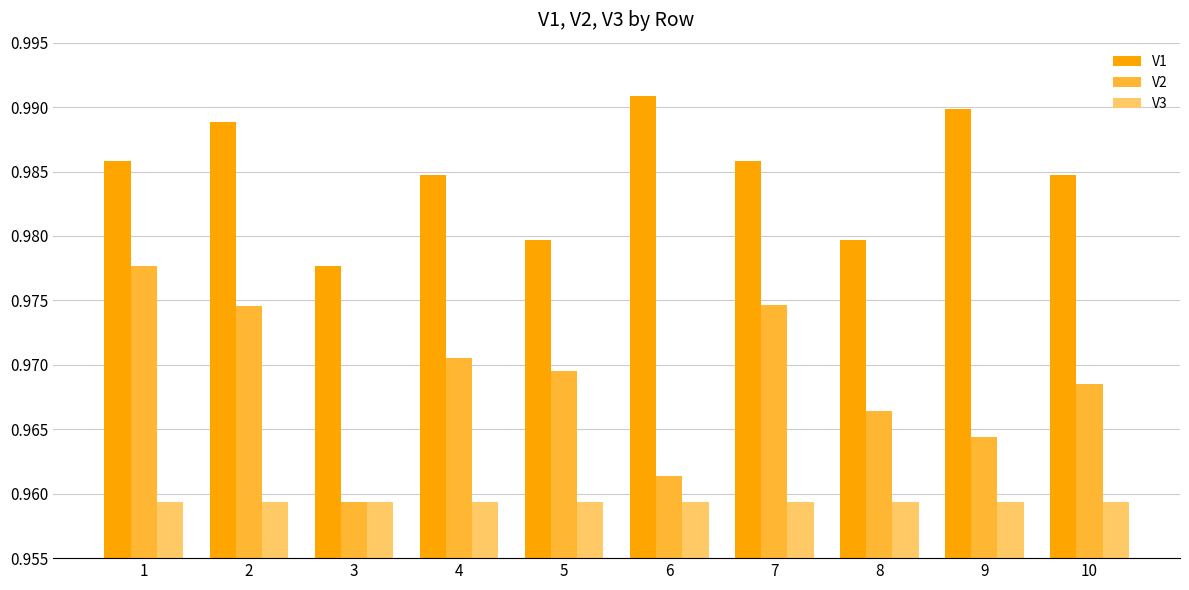

Between 3 and 5, which series saw the biggest shift?

V2